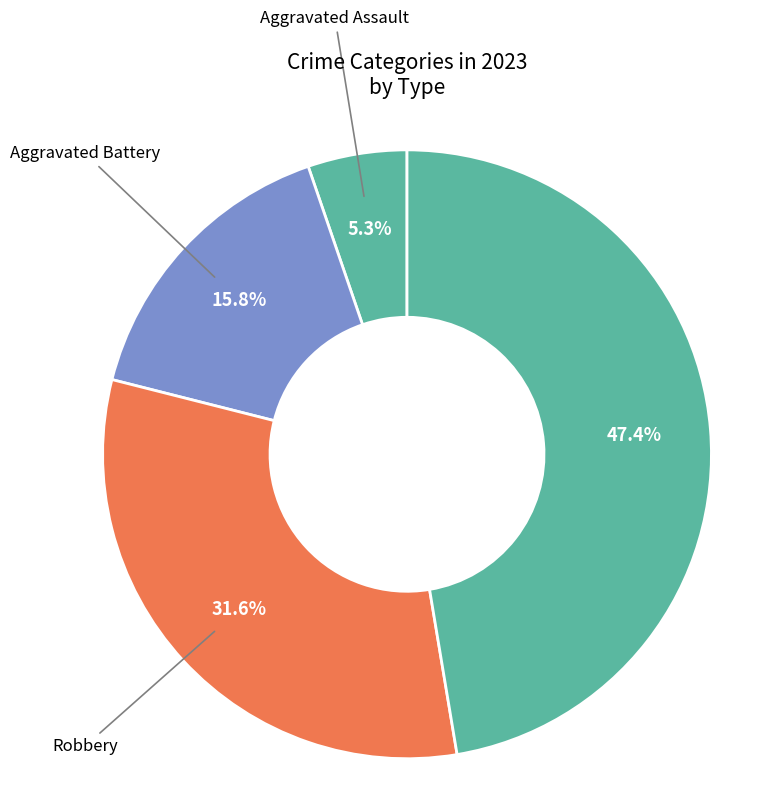

Count the number of slices in the pie.

4